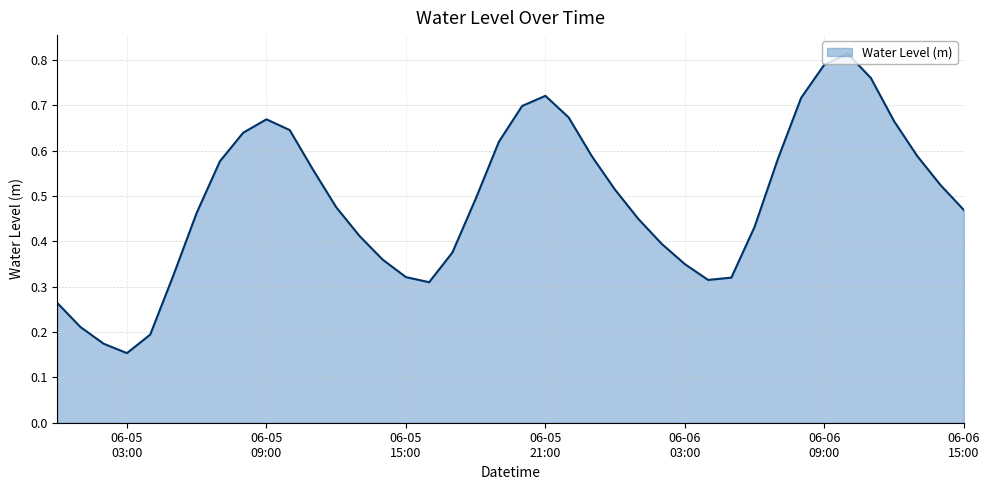

At which category does the chart reach its minimum across all series?

06-05
03:00